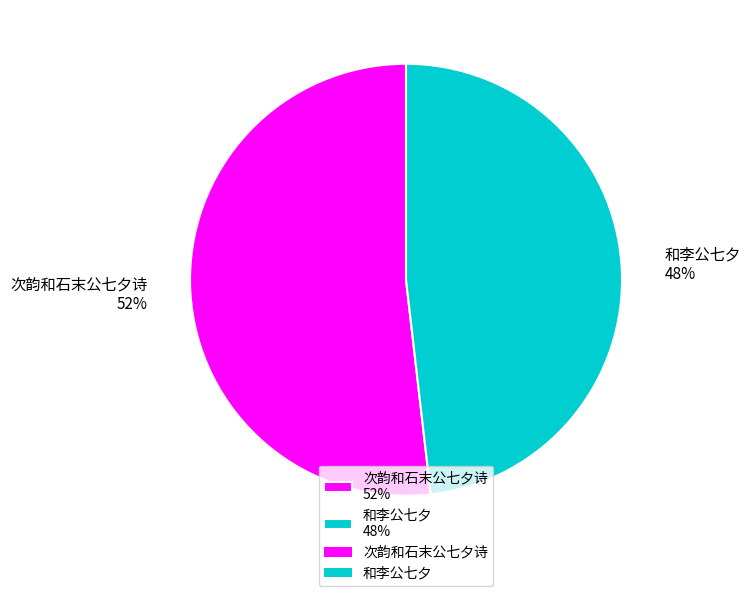

Is the sum of 和李公七夕 48% and 次韵和石末公七夕诗 52% greater than half?

Yes